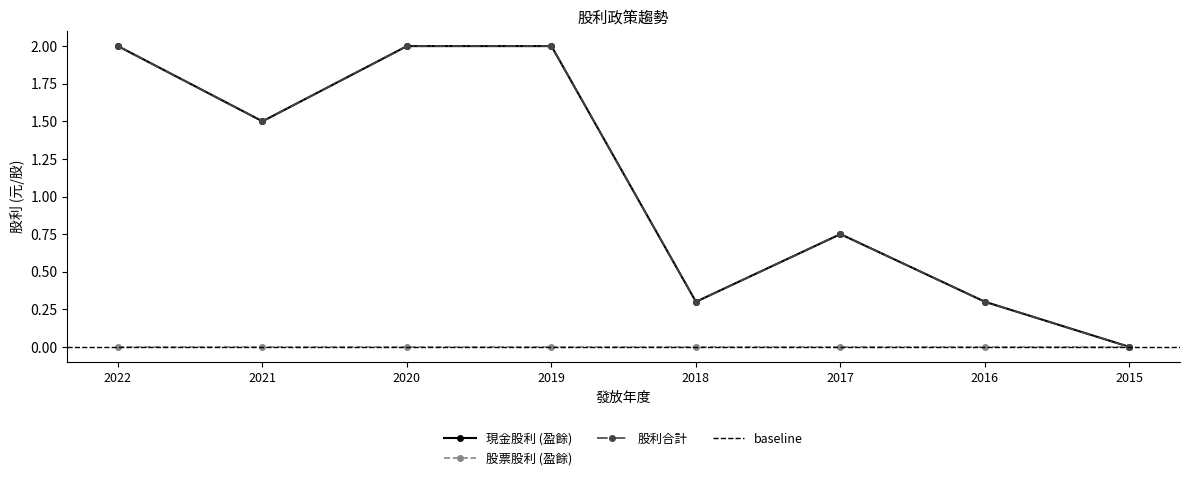

The value of 股利合計 at 2021 is 1.5. True or false?

True